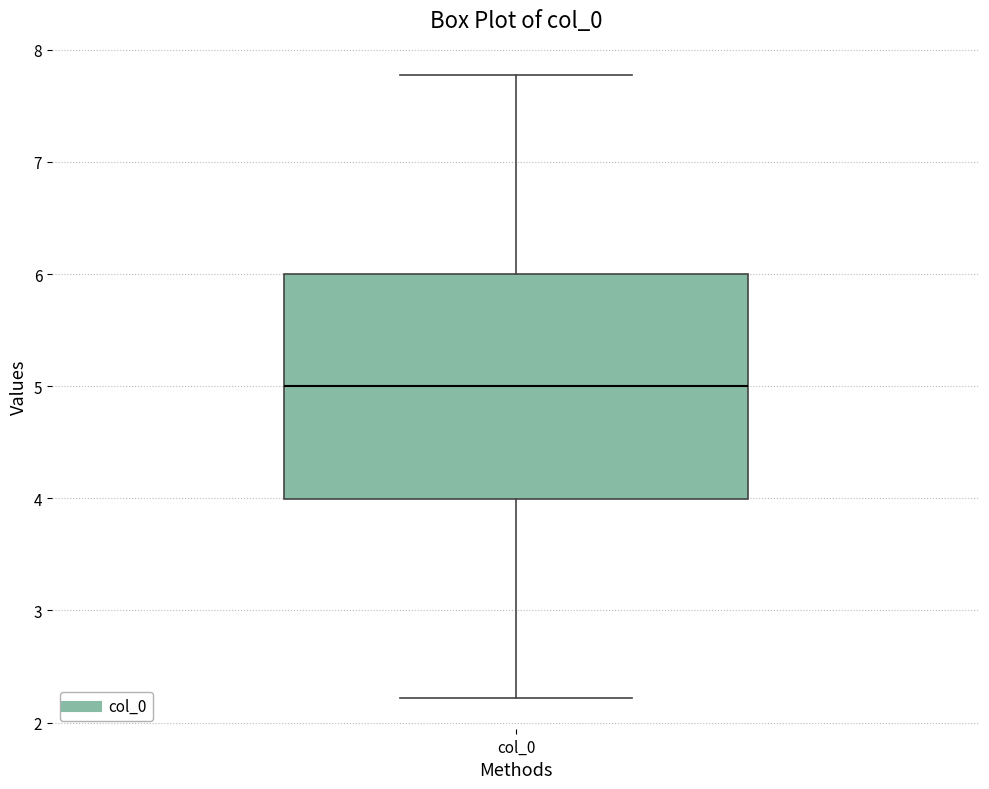

Where is the upper edge of the box for col_0 on the y-axis? The values are not printed on the chart, so give them approximately, as read against the axis.

6.0